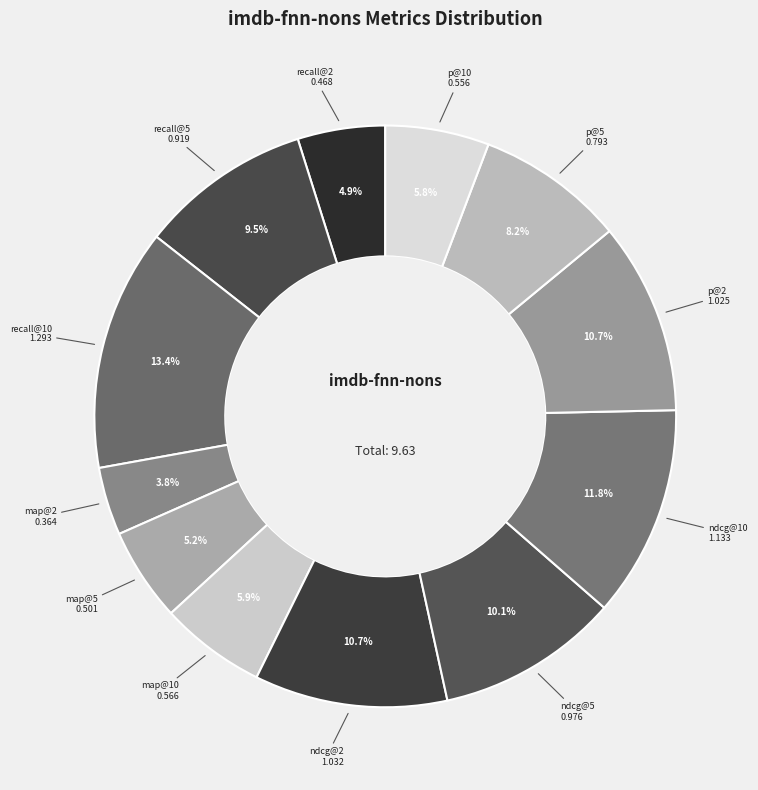

Between map@10 and p@2, which is larger?

p@2